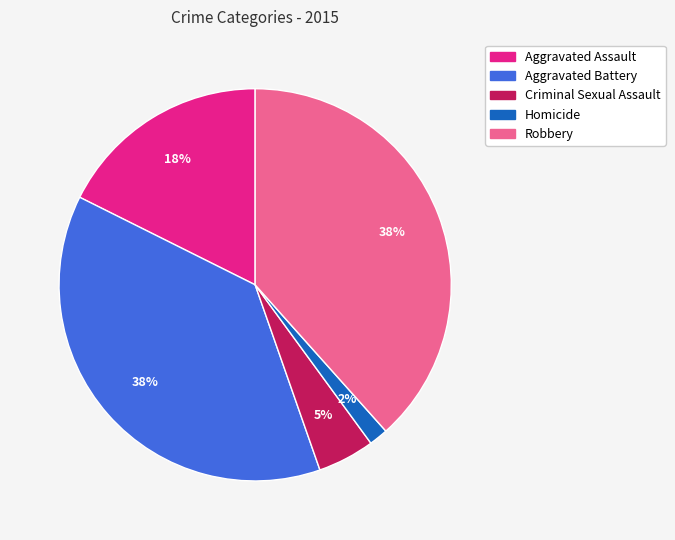

What is the smallest slice in the pie chart?

Homicide